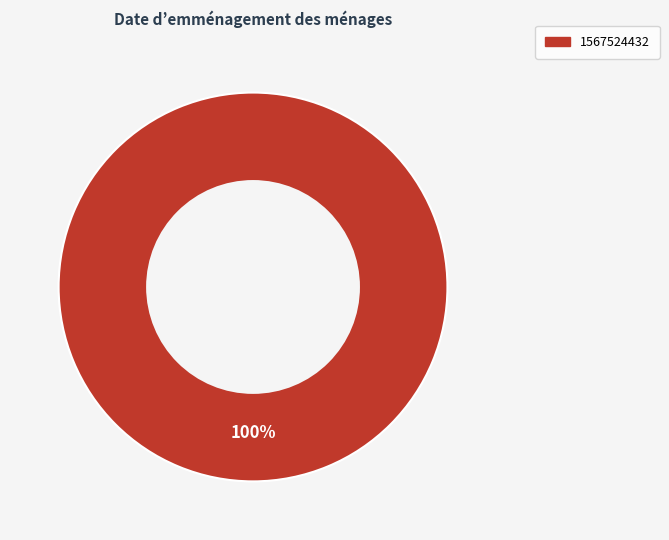

How many slices are in this pie chart?

1